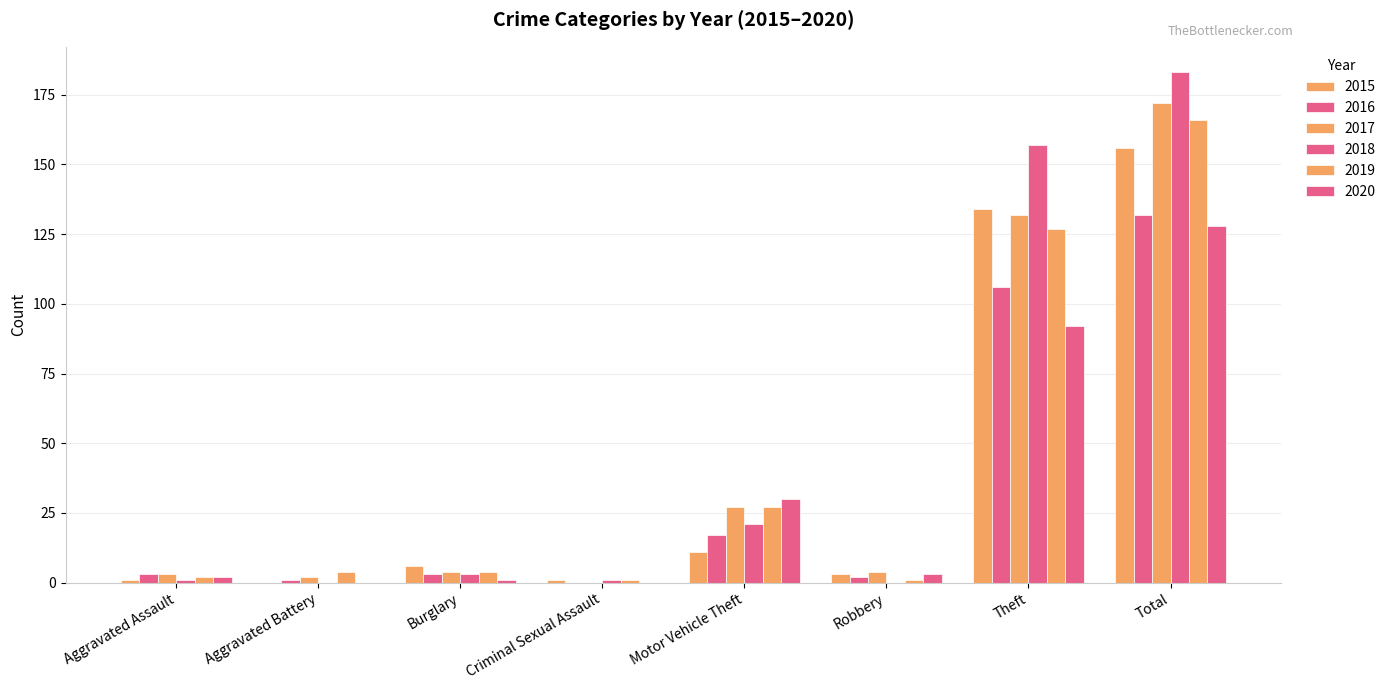

The value of 2017 at Aggravated Battery is 1. True or false?

False